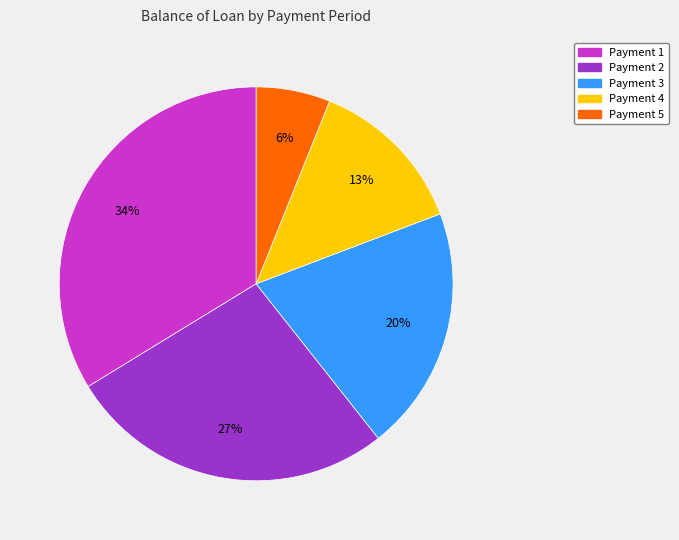

To the nearest percent, what is the average slice percentage?

20%